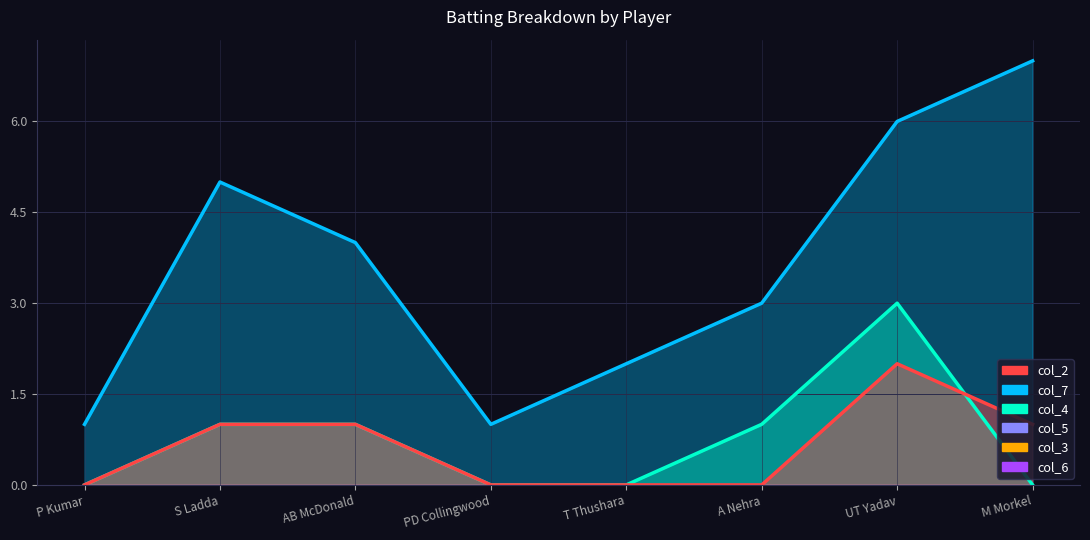

How many interior local valleys does the col_7 series have?

1